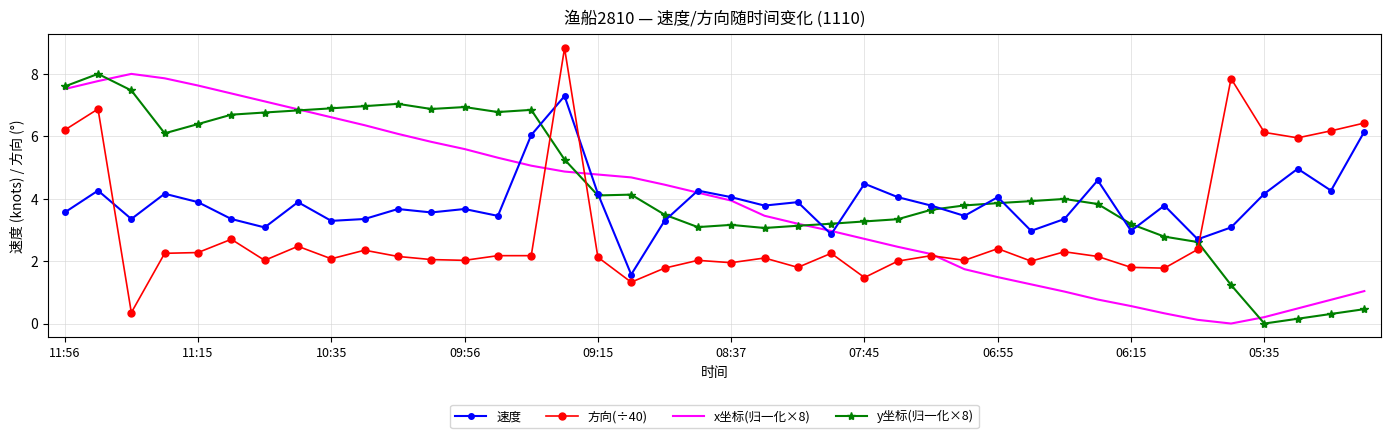

How many intersections are there between 方向(÷40) and 速度?

4